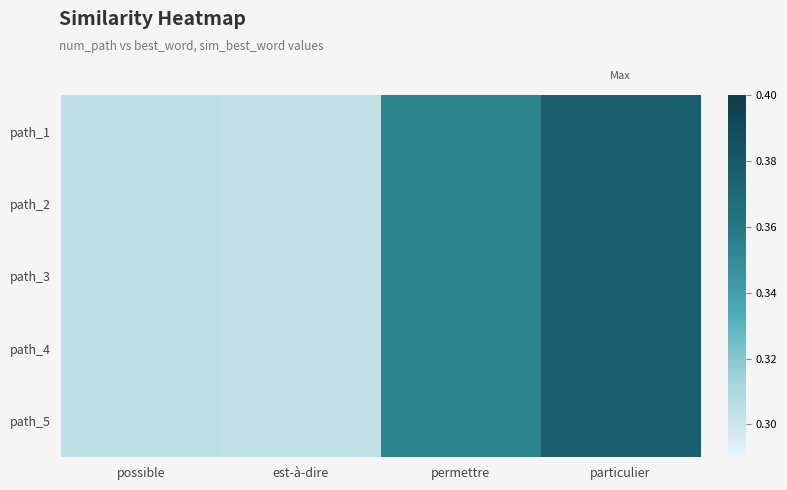

At est-à-dire, list the series in order from smallest to largest.

path_1, path_2, path_3, path_4, path_5